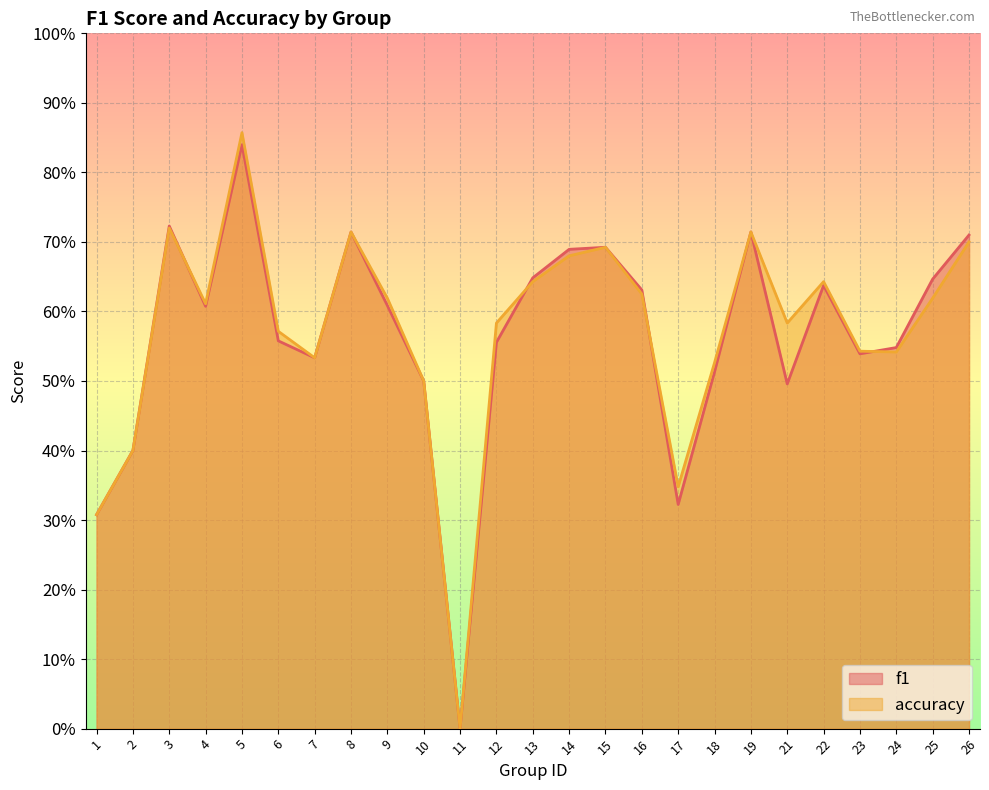

What is the difference between the accuracy values at 6 and 13?

0.1